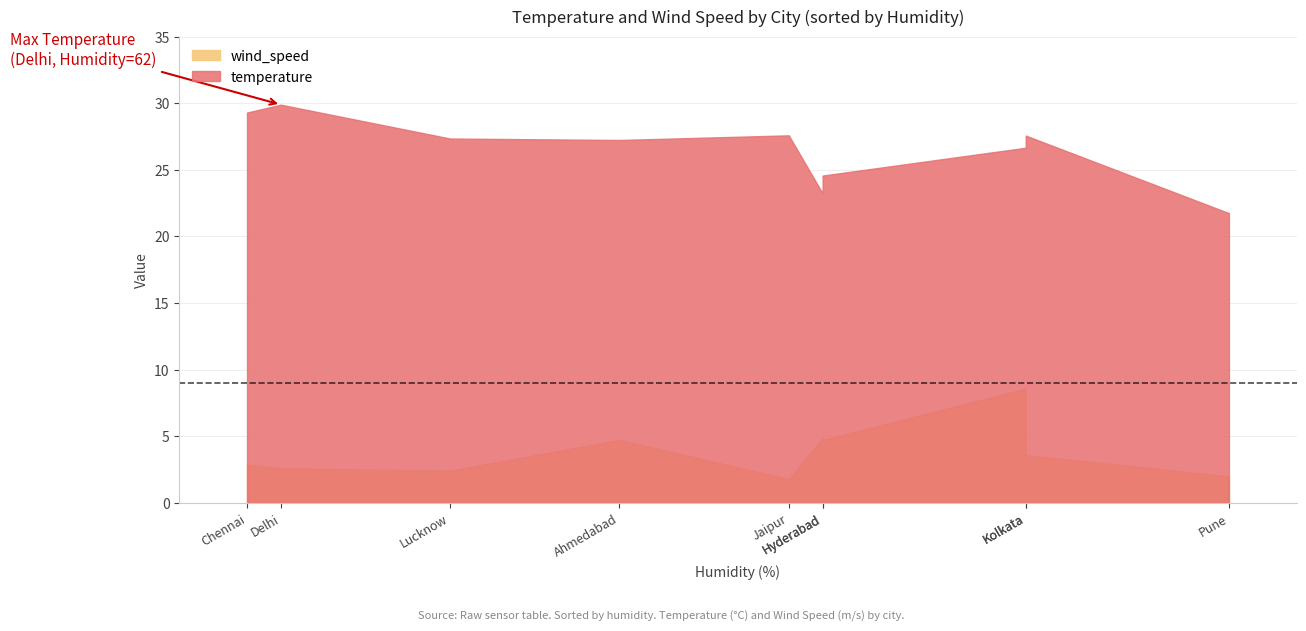

True or false: wind_speed has a value of 15.0 at Mumbai.

False